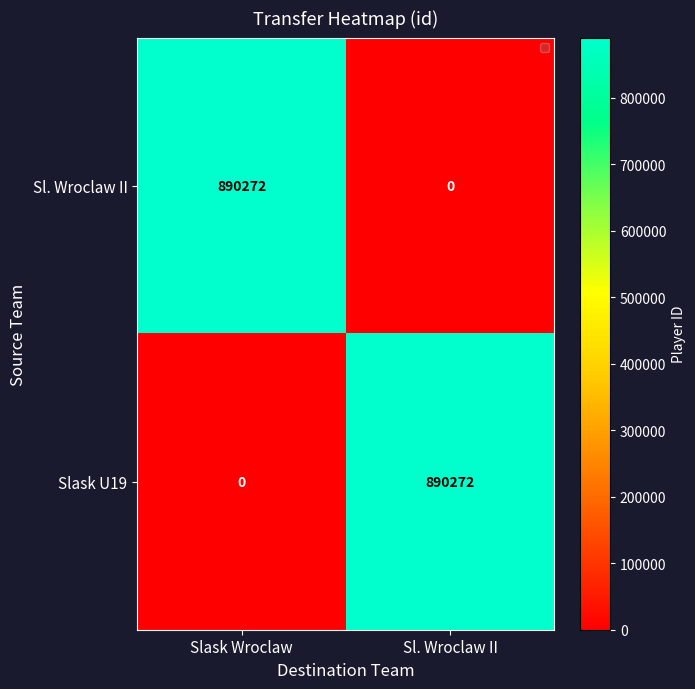

Is it true that Sl. Wroclaw II equals 326063 at Sl. Wroclaw II?

False